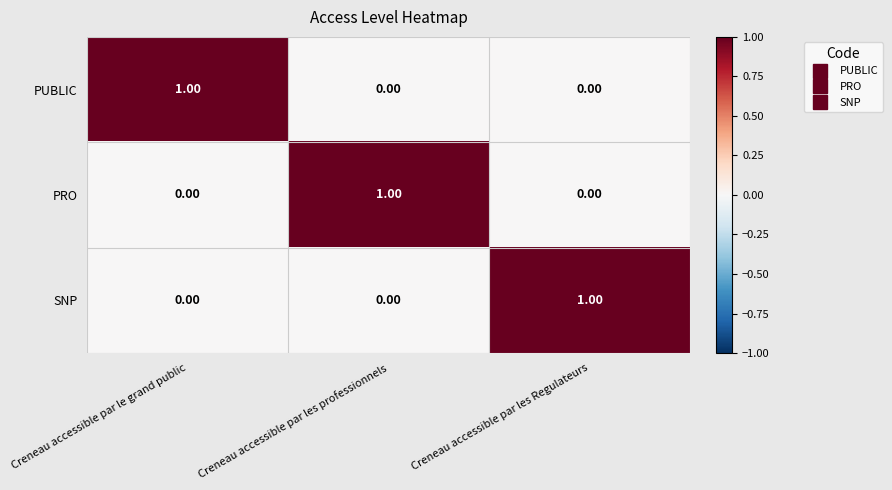

At how many categories does at least one series exceed 0?

3